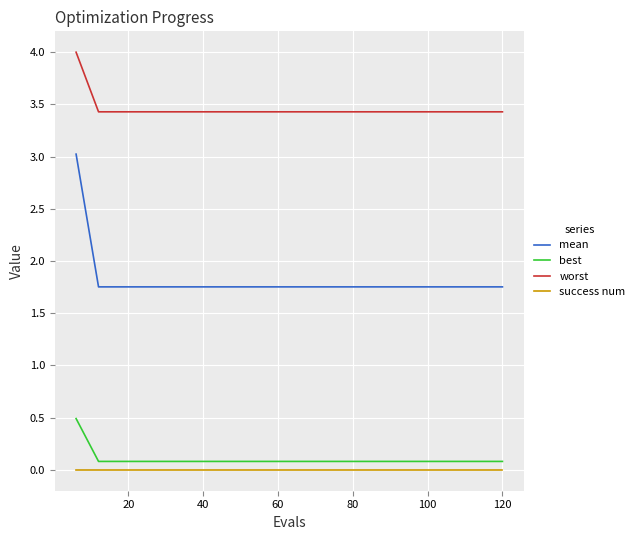

What is the difference between the maximum and minimum values in the best series?

0.4